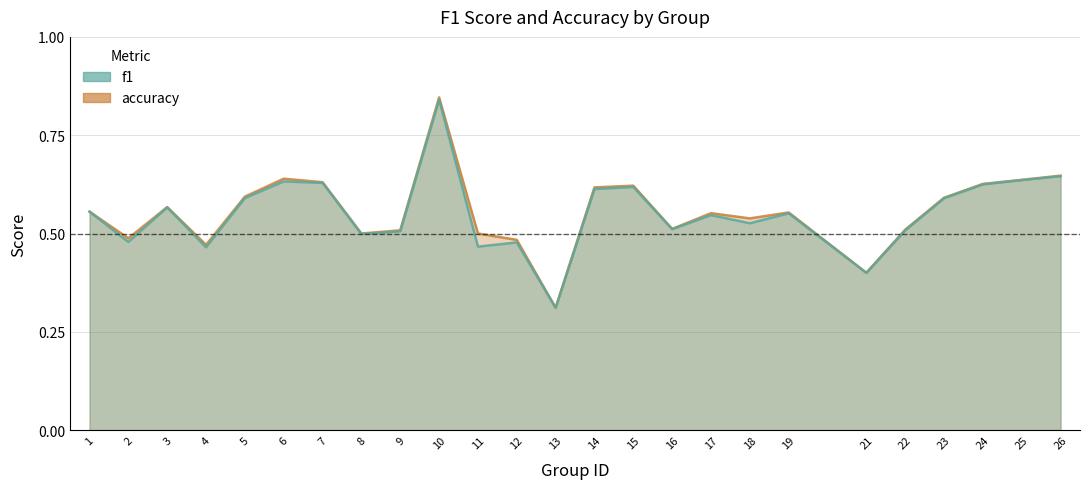

Is the value of f1 at 23 greater than the value of accuracy at 18?

Yes